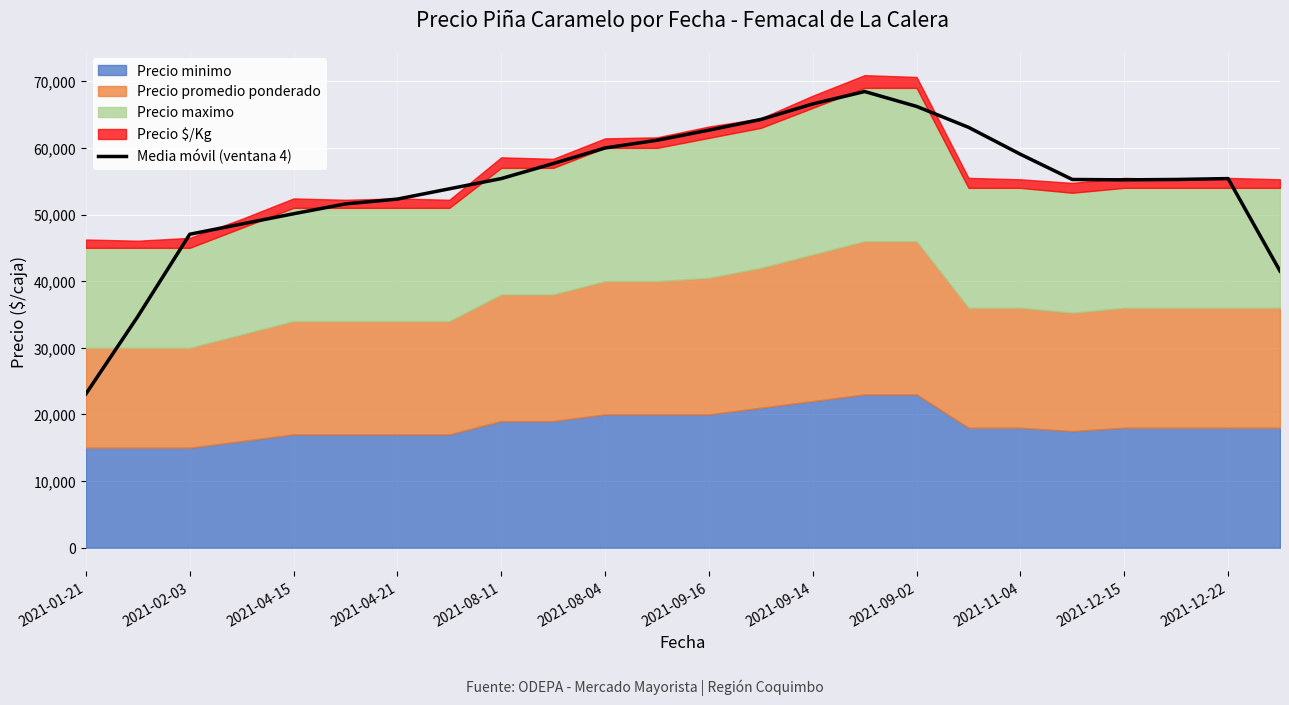

What is the maximum value for Media móvil (ventana 4)?

68455.5